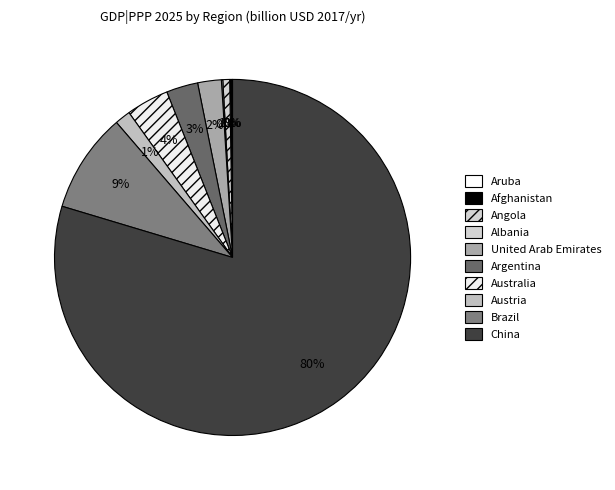

Does China account for over 50% of the chart?

Yes